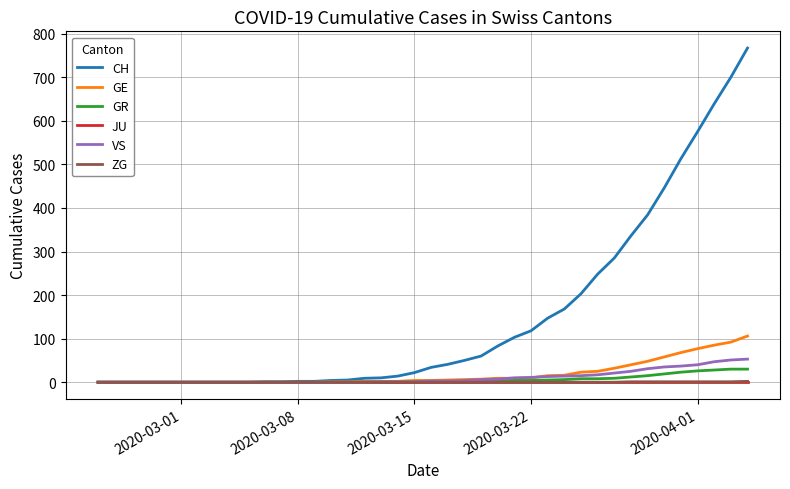

Which series has the widest spread of values?

CH